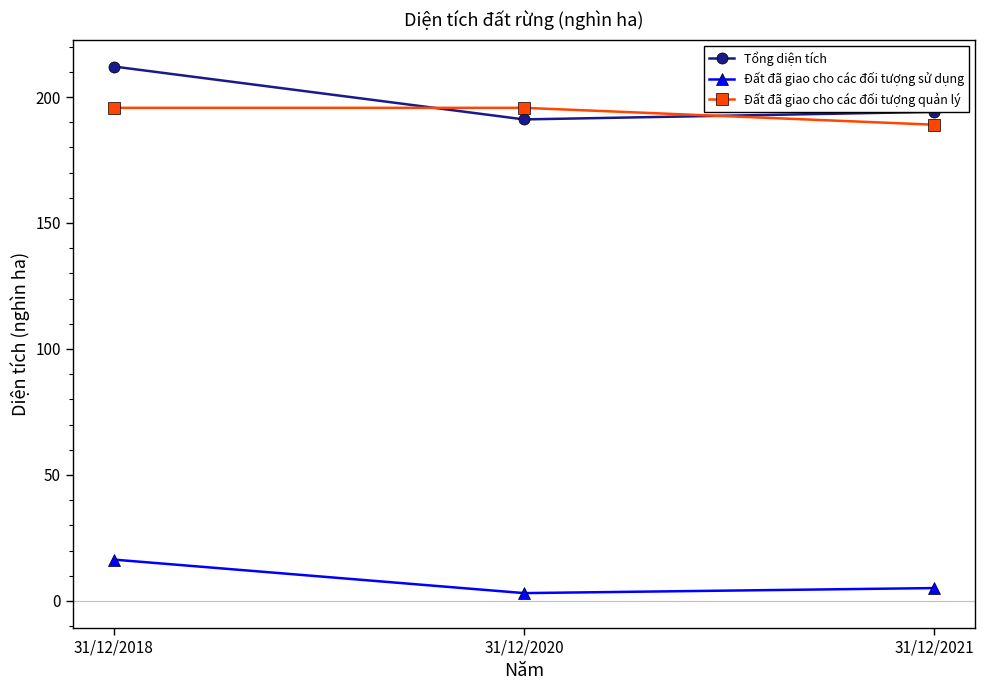

Read the Tổng diện tích value at 31/12/2021.

194.1